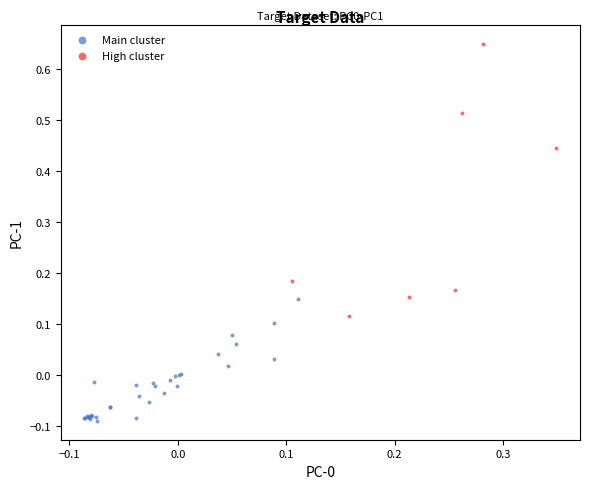

Which series has the widest spread of Y values?

High cluster